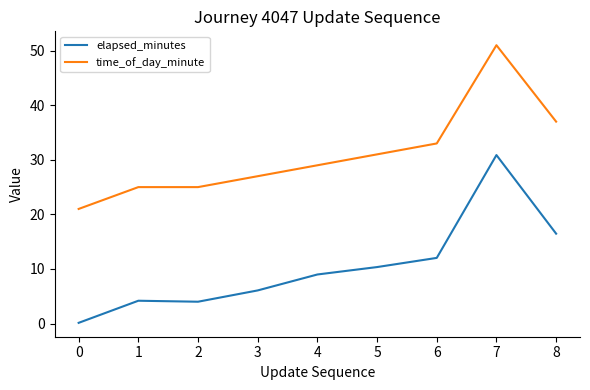

Where is elapsed_minutes nearest to the value 15?

8